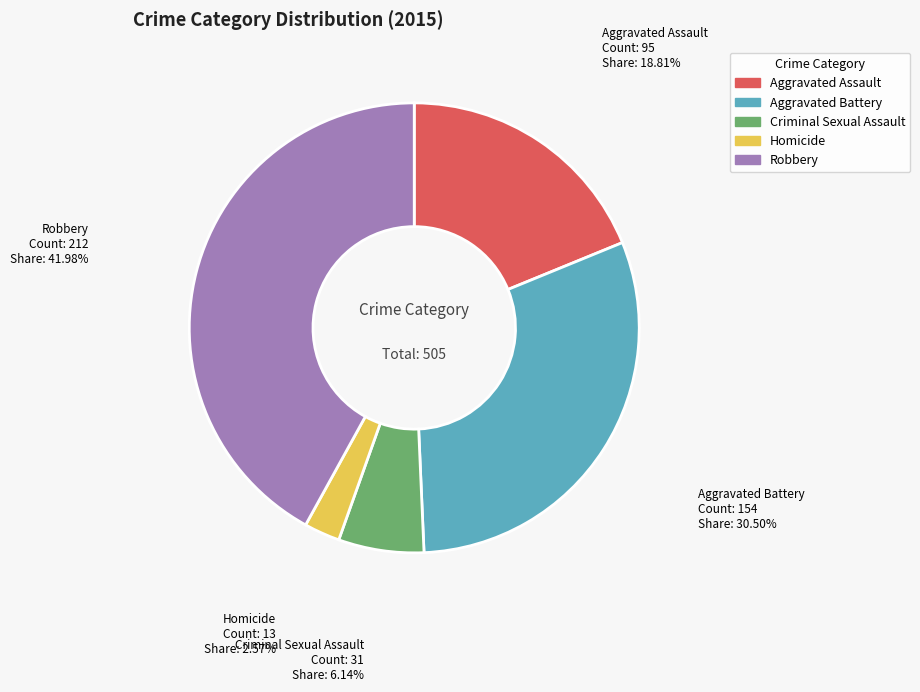

What is the ratio of the value at Criminal Sexual Assault to the value at Homicide?

2.4